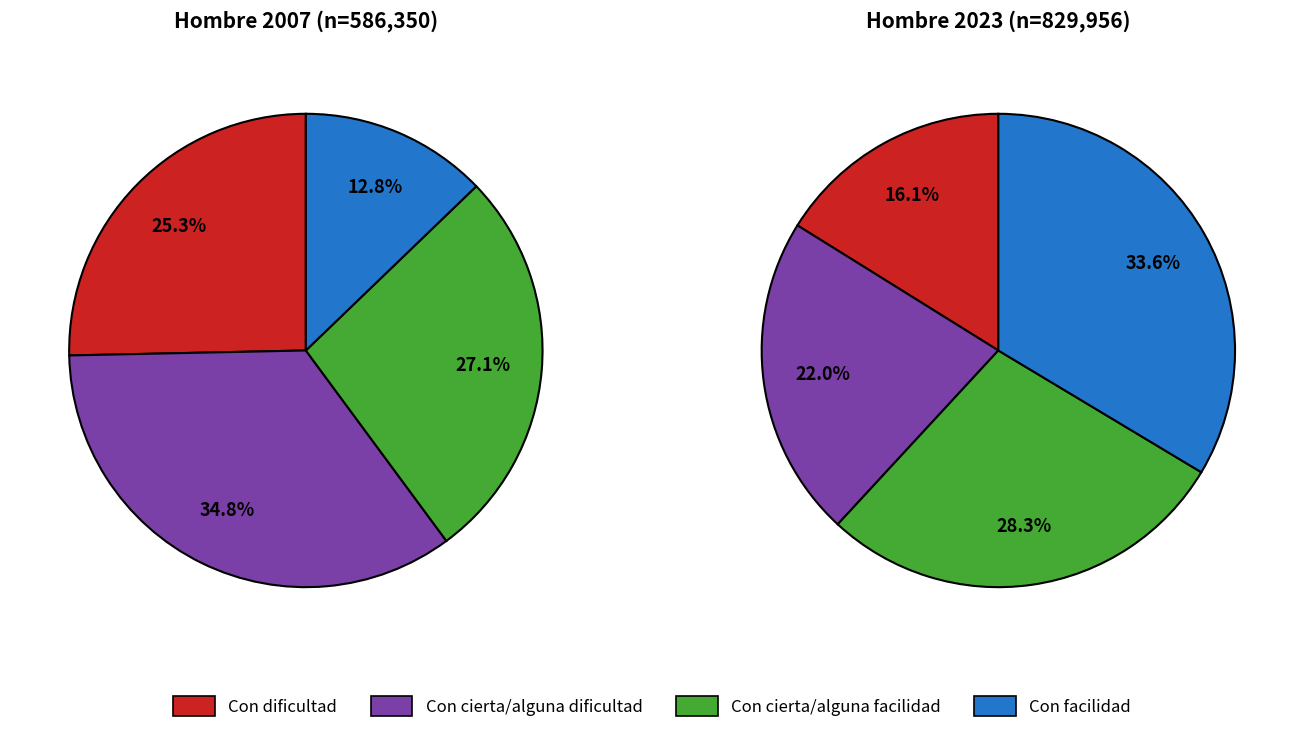

Does any single category account for the majority?

No